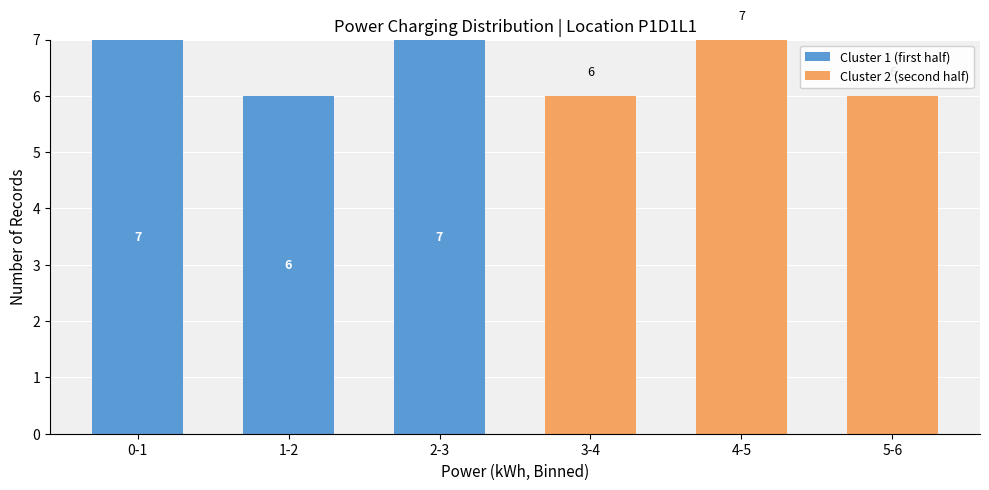

Reading left to right, transcribe the values for Cluster 1 (first half).

0-1=7	1-2=6	2-3=7	3-4=0	4-5=0	5-6=0